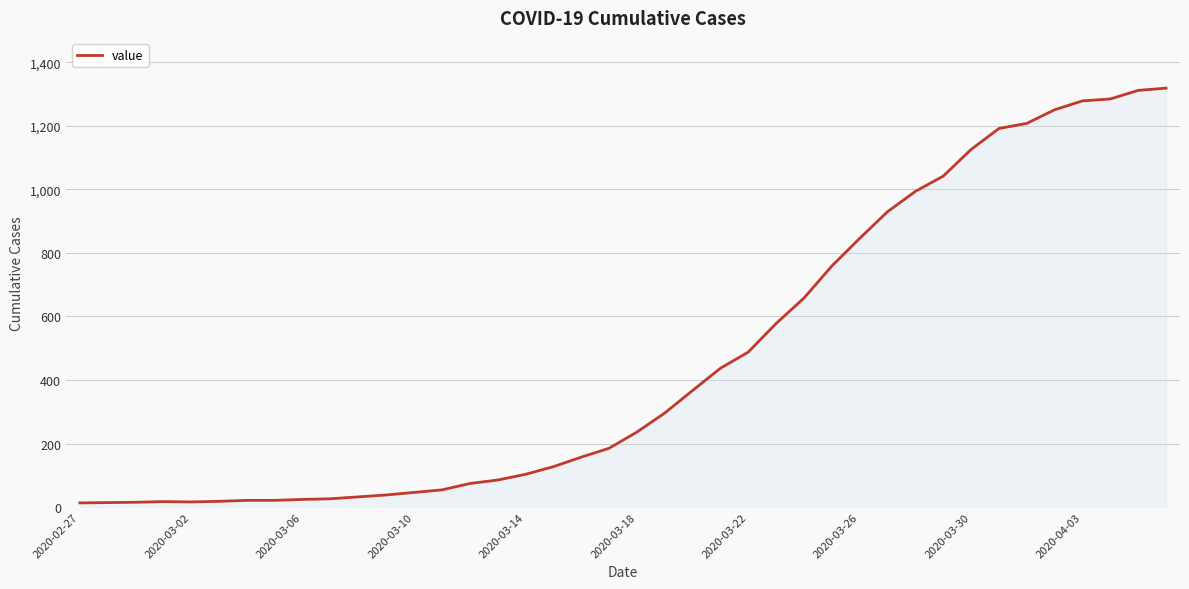

What is the greatest value displayed?

1319